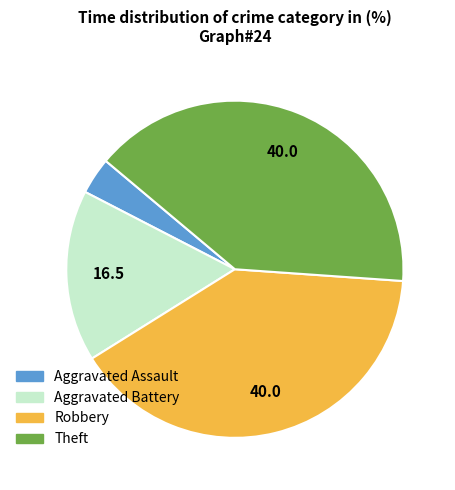

Between Theft and Aggravated Assault, which is larger?

Theft